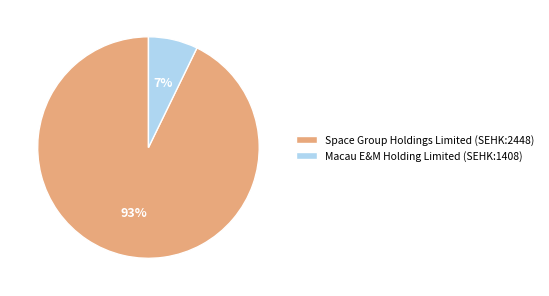

To the nearest percent, what is the average slice percentage?

50%